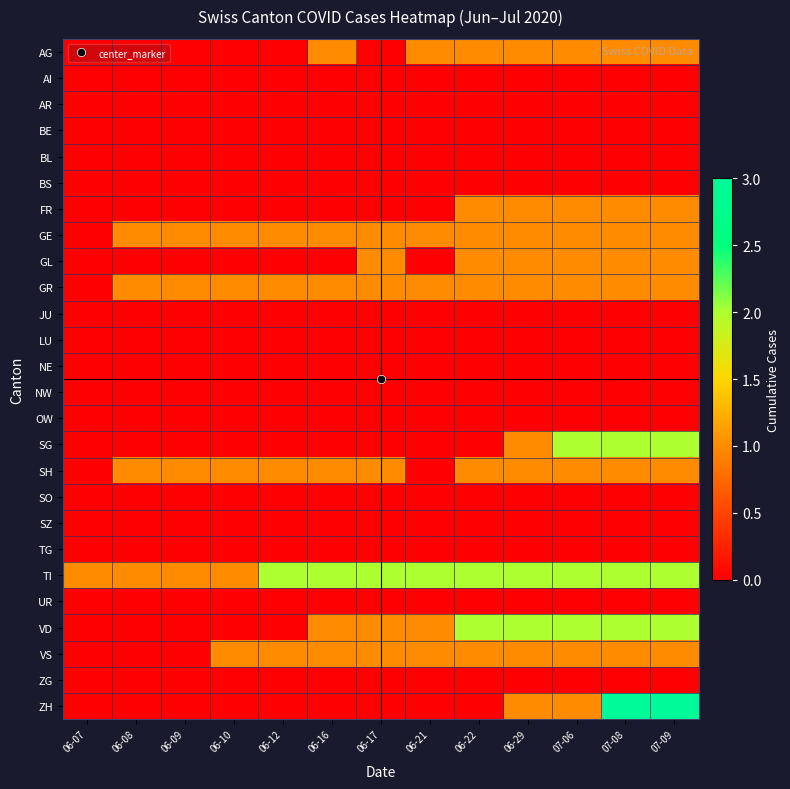

Reading left to right, what are all the values shown in this chart?

AG: 06-07=0	06-08=0	06-09=0	06-10=0	06-12=0	06-16=1	06-17=0	06-21=1	06-22=1	06-29=1	07-06=1	07-08=1	07-09=1
AI: 06-07=0	06-08=0	06-09=0	06-10=0	06-12=0	06-16=0	06-17=0	06-21=0	06-22=0	06-29=0	07-06=0	07-08=0	07-09=0
AR: 06-07=0	06-08=0	06-09=0	06-10=0	06-12=0	06-16=0	06-17=0	06-21=0	06-22=0	06-29=0	07-06=0	07-08=0	07-09=0
BE: 06-07=0	06-08=0	06-09=0	06-10=0	06-12=0	06-16=0	06-17=0	06-21=0	06-22=0	06-29=0	07-06=0	07-08=0	07-09=0
BL: 06-07=0	06-08=0	06-09=0	06-10=0	06-12=0	06-16=0	06-17=0	06-21=0	06-22=0	06-29=0	07-06=0	07-08=0	07-09=0
BS: 06-07=0	06-08=0	06-09=0	06-10=0	06-12=0	06-16=0	06-17=0	06-21=0	06-22=0	06-29=0	07-06=0	07-08=0	07-09=0
FR: 06-07=0	06-08=0	06-09=0	06-10=0	06-12=0	06-16=0	06-17=0	06-21=0	06-22=1	06-29=1	07-06=1	07-08=1	07-09=1
GE: 06-07=0	06-08=1	06-09=1	06-10=1	06-12=1	06-16=1	06-17=1	06-21=1	06-22=1	06-29=1	07-06=1	07-08=1	07-09=1
GL: 06-07=0	06-08=0	06-09=0	06-10=0	06-12=0	06-16=0	06-17=1	06-21=0	06-22=1	06-29=1	07-06=1	07-08=1	07-09=1
GR: 06-07=0	06-08=1	06-09=1	06-10=1	06-12=1	06-16=1	06-17=1	06-21=1	06-22=1	06-29=1	07-06=1	07-08=1	07-09=1
JU: 06-07=0	06-08=0	06-09=0	06-10=0	06-12=0	06-16=0	06-17=0	06-21=0	06-22=0	06-29=0	07-06=0	07-08=0	07-09=0
LU: 06-07=0	06-08=0	06-09=0	06-10=0	06-12=0	06-16=0	06-17=0	06-21=0	06-22=0	06-29=0	07-06=0	07-08=0	07-09=0
NE: 06-07=0	06-08=0	06-09=0	06-10=0	06-12=0	06-16=0	06-17=0	06-21=0	06-22=0	06-29=0	07-06=0	07-08=0	07-09=0
NW: 06-07=0	06-08=0	06-09=0	06-10=0	06-12=0	06-16=0	06-17=0	06-21=0	06-22=0	06-29=0	07-06=0	07-08=0	07-09=0
OW: 06-07=0	06-08=0	06-09=0	06-10=0	06-12=0	06-16=0	06-17=0	06-21=0	06-22=0	06-29=0	07-06=0	07-08=0	07-09=0
SG: 06-07=0	06-08=0	06-09=0	06-10=0	06-12=0	06-16=0	06-17=0	06-21=0	06-22=0	06-29=1	07-06=2	07-08=2	07-09=2
SH: 06-07=0	06-08=1	06-09=1	06-10=1	06-12=1	06-16=1	06-17=1	06-21=0	06-22=1	06-29=1	07-06=1	07-08=1	07-09=1
SO: 06-07=0	06-08=0	06-09=0	06-10=0	06-12=0	06-16=0	06-17=0	06-21=0	06-22=0	06-29=0	07-06=0	07-08=0	07-09=0
SZ: 06-07=0	06-08=0	06-09=0	06-10=0	06-12=0	06-16=0	06-17=0	06-21=0	06-22=0	06-29=0	07-06=0	07-08=0	07-09=0
TG: 06-07=0	06-08=0	06-09=0	06-10=0	06-12=0	06-16=0	06-17=0	06-21=0	06-22=0	06-29=0	07-06=0	07-08=0	07-09=0
TI: 06-07=1	06-08=1	06-09=1	06-10=1	06-12=2	06-16=2	06-17=2	06-21=2	06-22=2	06-29=2	07-06=2	07-08=2	07-09=2
UR: 06-07=0	06-08=0	06-09=0	06-10=0	06-12=0	06-16=0	06-17=0	06-21=0	06-22=0	06-29=0	07-06=0	07-08=0	07-09=0
VD: 06-07=0	06-08=0	06-09=0	06-10=0	06-12=0	06-16=1	06-17=1	06-21=1	06-22=2	06-29=2	07-06=2	07-08=2	07-09=2
VS: 06-07=0	06-08=0	06-09=0	06-10=1	06-12=1	06-16=1	06-17=1	06-21=1	06-22=1	06-29=1	07-06=1	07-08=1	07-09=1
ZG: 06-07=0	06-08=0	06-09=0	06-10=0	06-12=0	06-16=0	06-17=0	06-21=0	06-22=0	06-29=0	07-06=0	07-08=0	07-09=0
ZH: 06-07=0	06-08=0	06-09=0	06-10=0	06-12=0	06-16=0	06-17=0	06-21=0	06-22=0	06-29=1	07-06=1	07-08=3	07-09=3